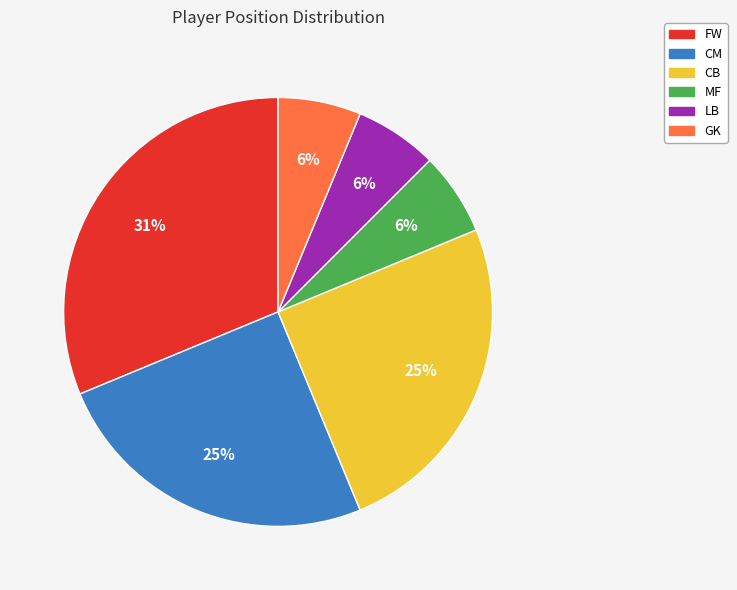

Which slice is the largest?

FW